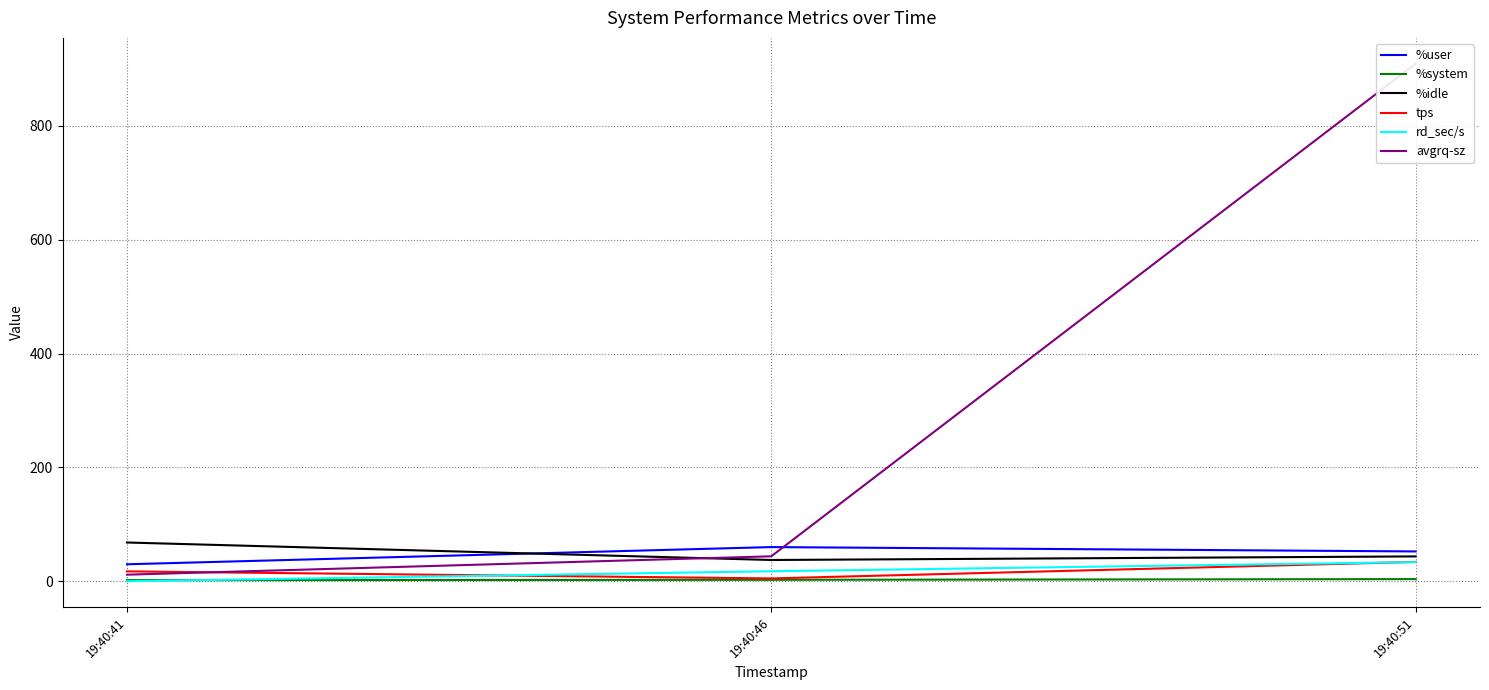

What is the highest value of the rd_sec/s series?

33.6